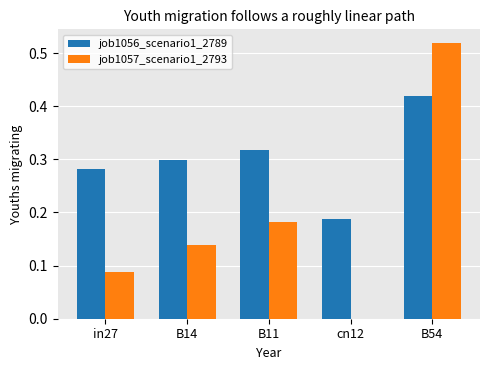

Is it true that job1057_scenario1_2793 equals 0.2 at B54?

False